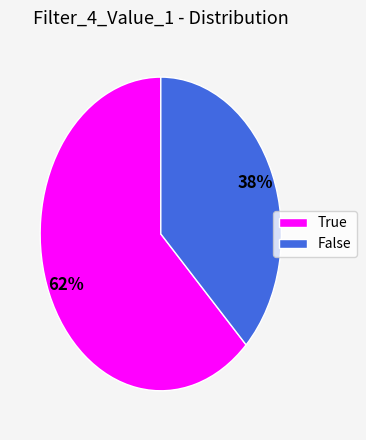

True or false: False accounts for 38% of the total.

True